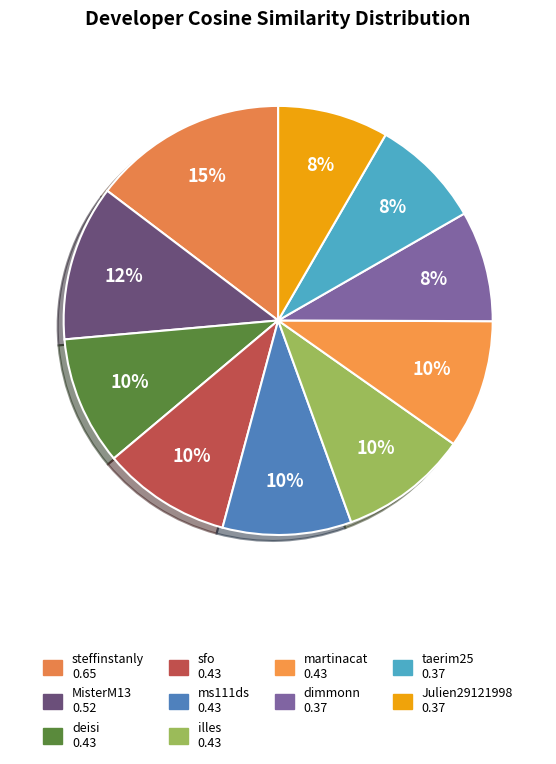

To the nearest percent, what is the difference between the largest and smallest slice percentages?

6%